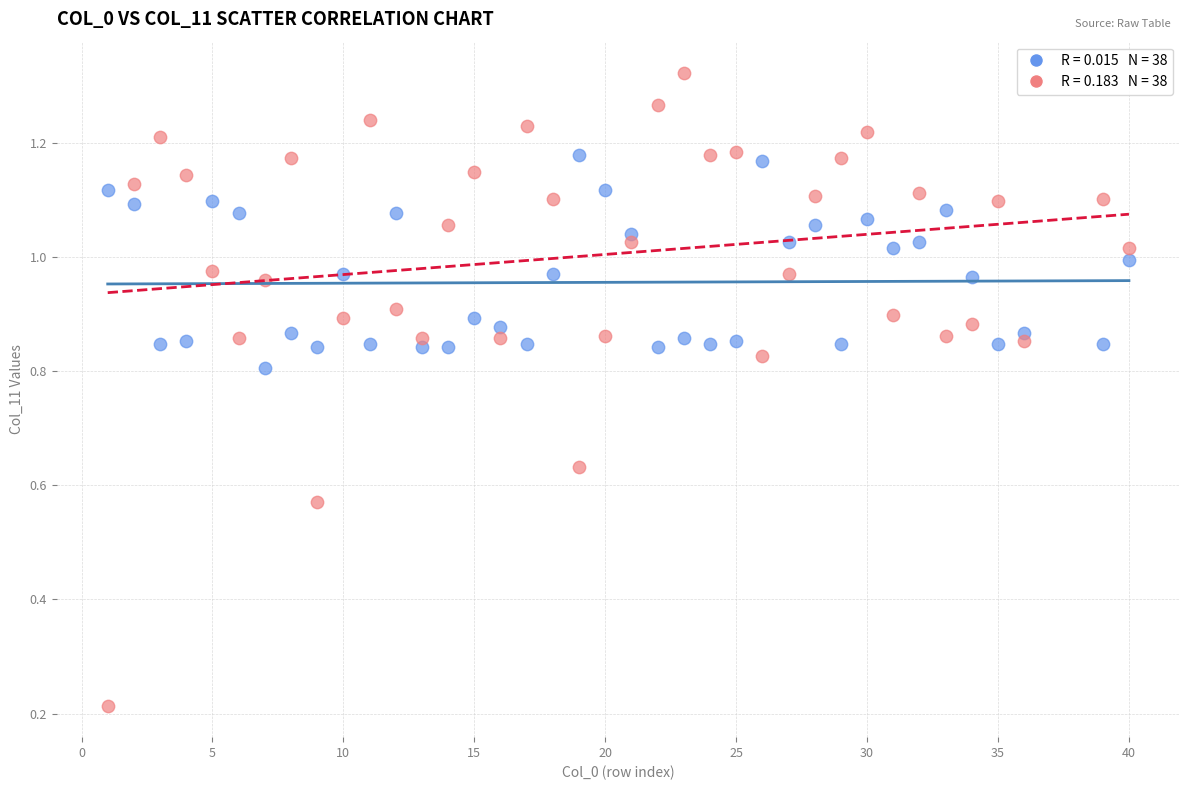

Across all data points, what is the range of X values (max minus min)?

39.0